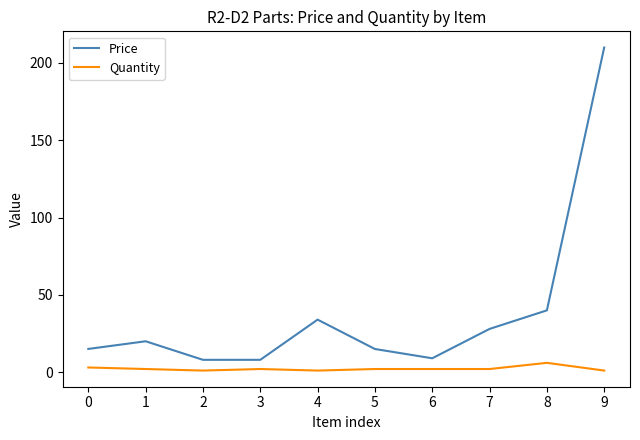

Between 5 and 7, which series saw the biggest shift?

Price